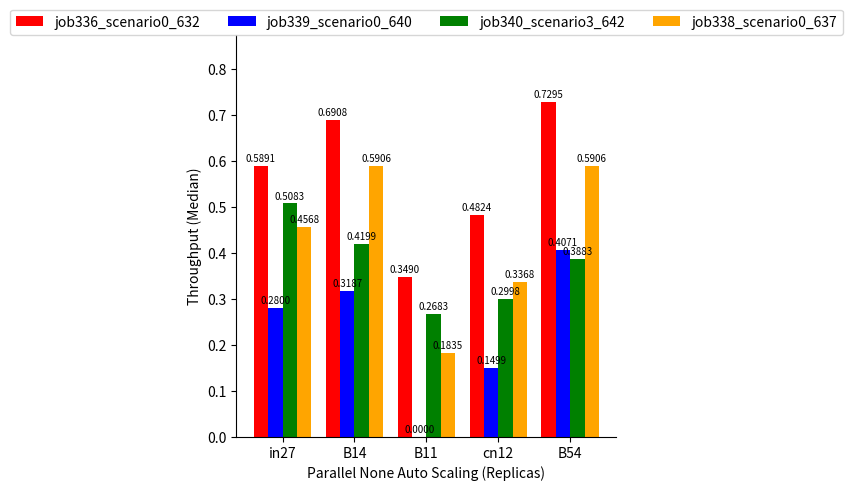

What is the sum of all job336_scenario0_632 values?

2.8